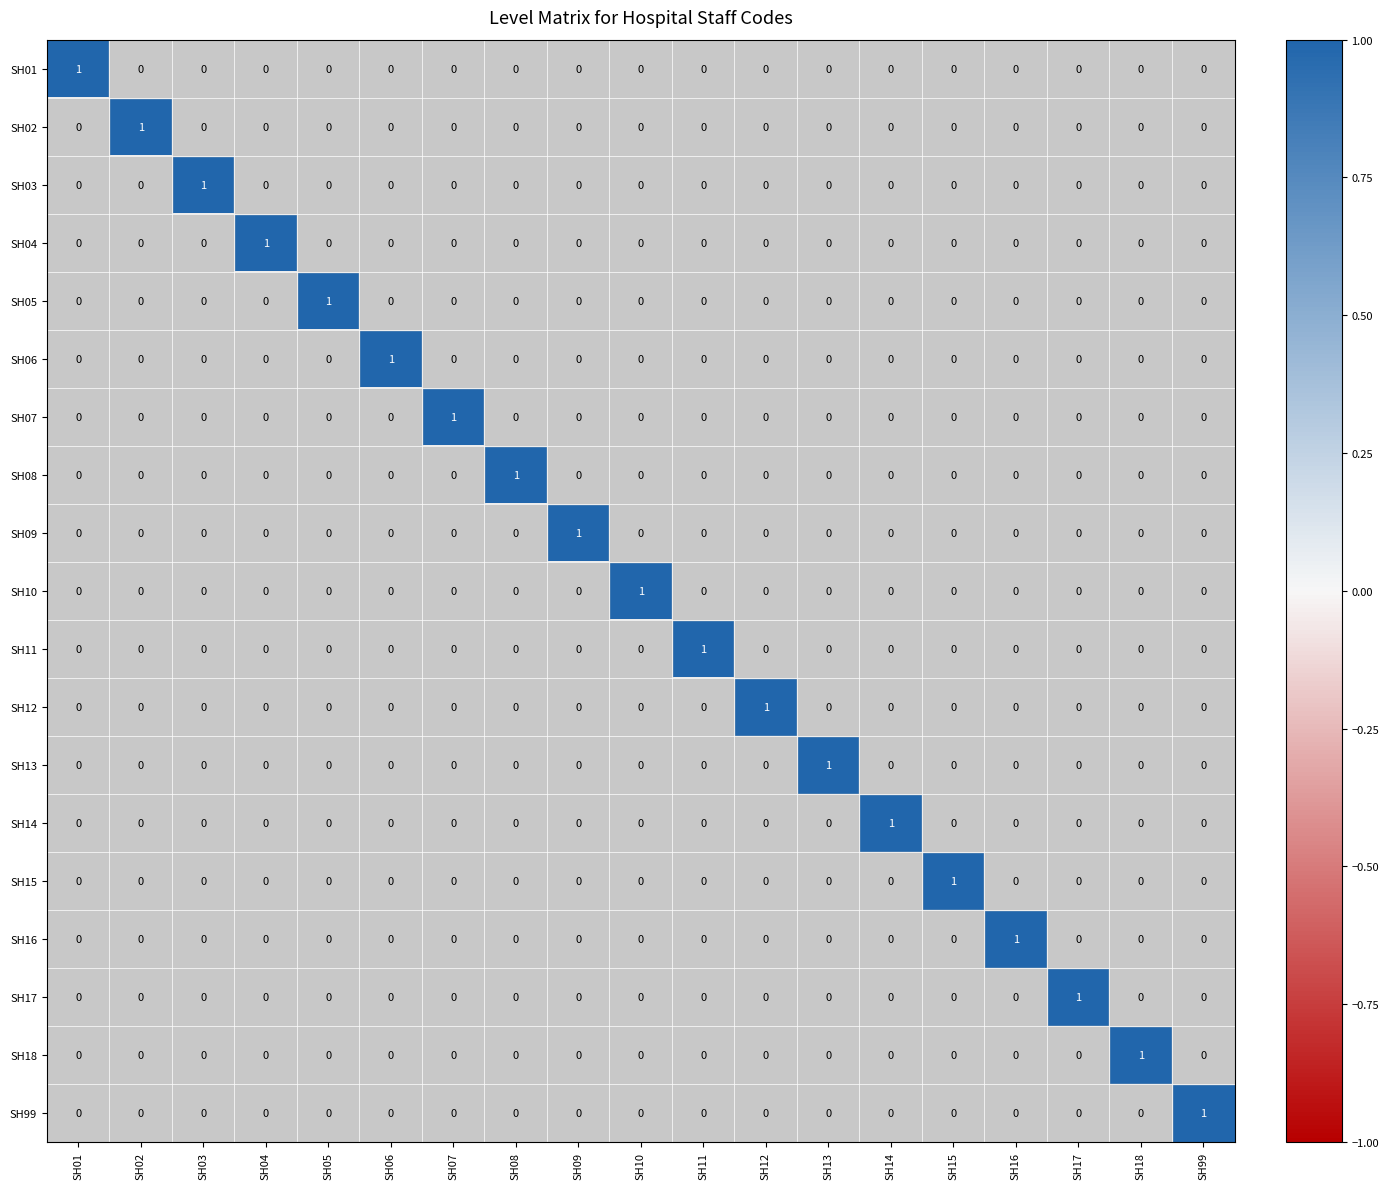

At how many categories does at least one series exceed 0?

19